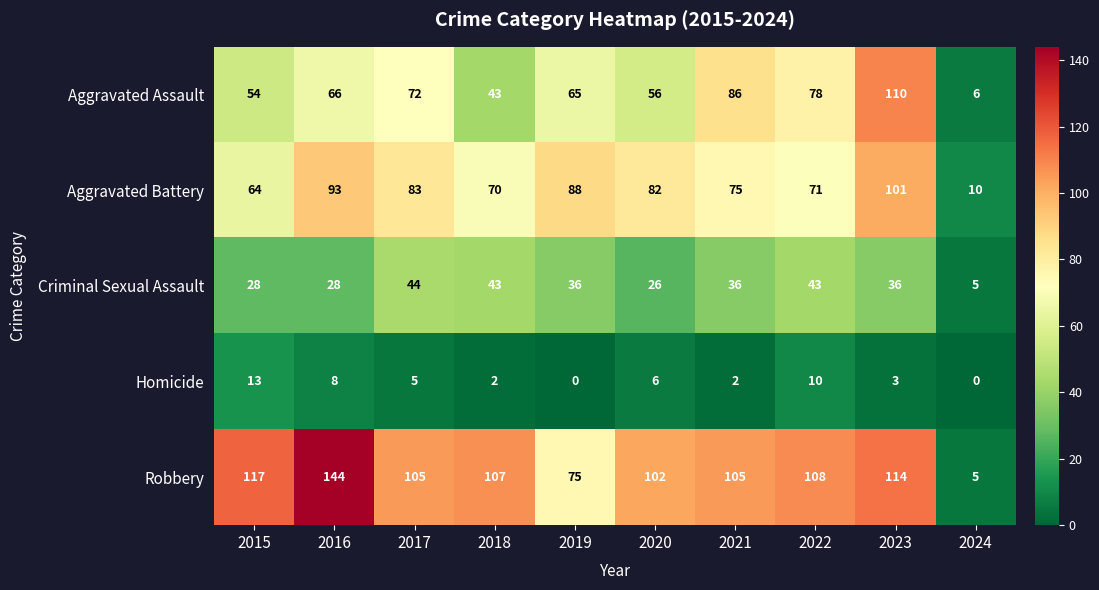

What is the difference between the second highest and minimum values in the Robbery series?

112